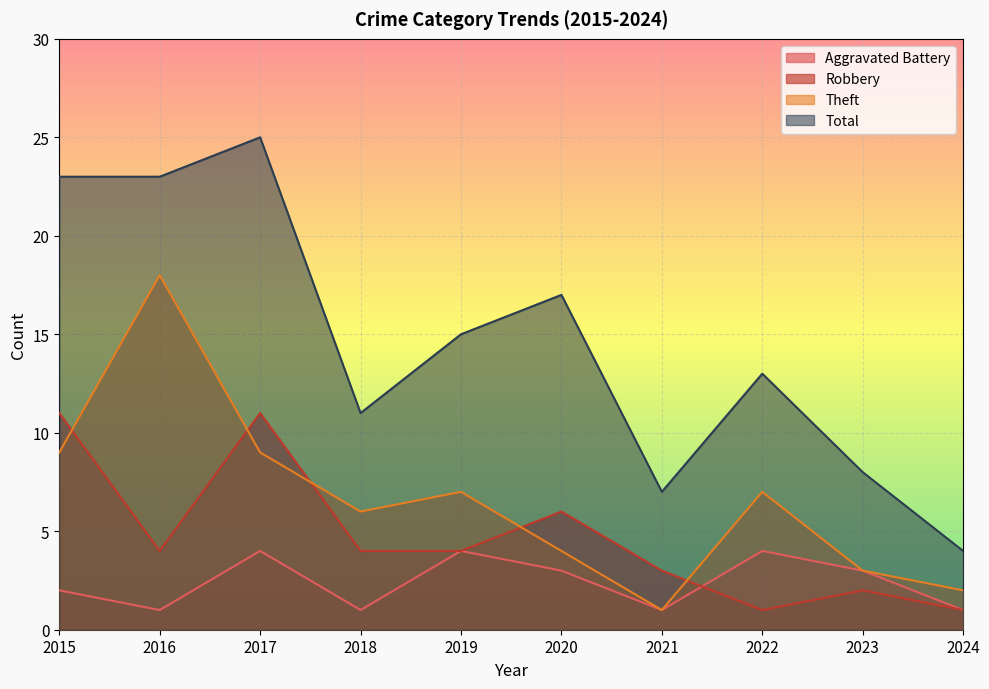

How many data points in Total are less than 15?

5